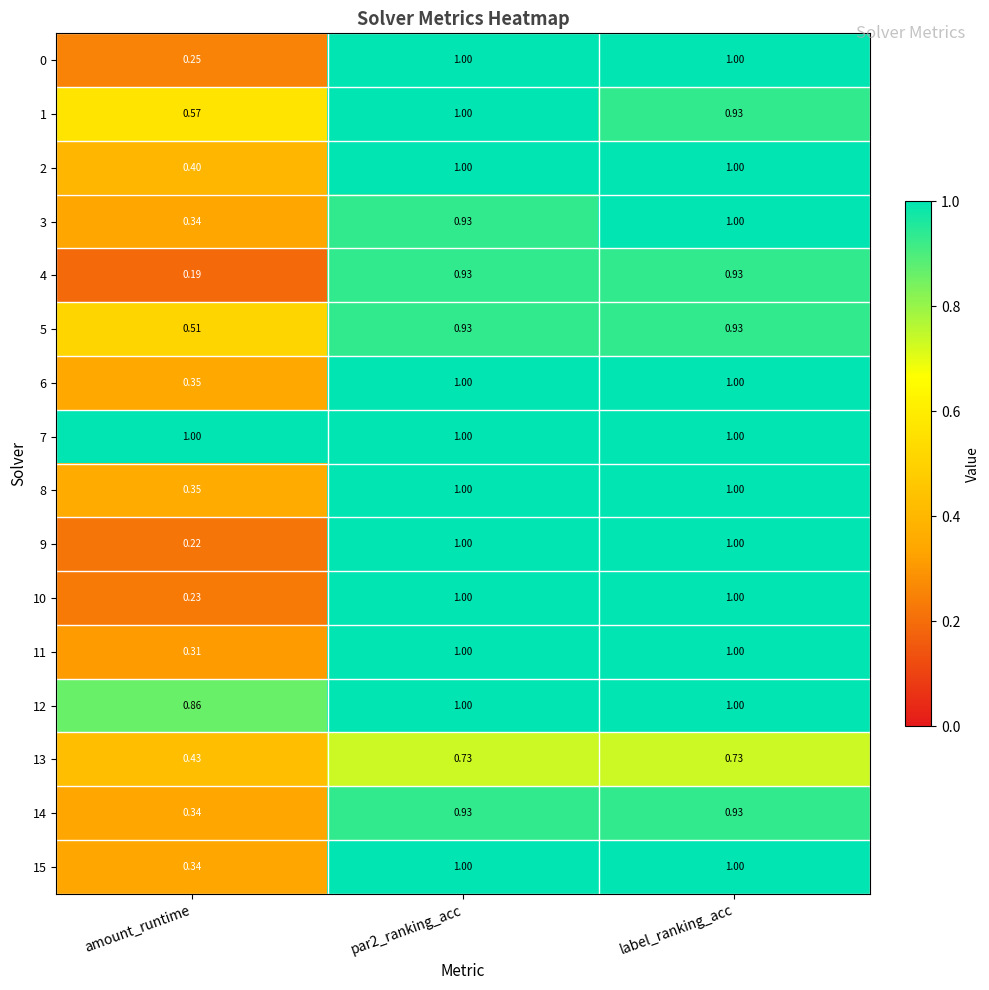

Where is 11 nearest to the value 0?

amount_runtime